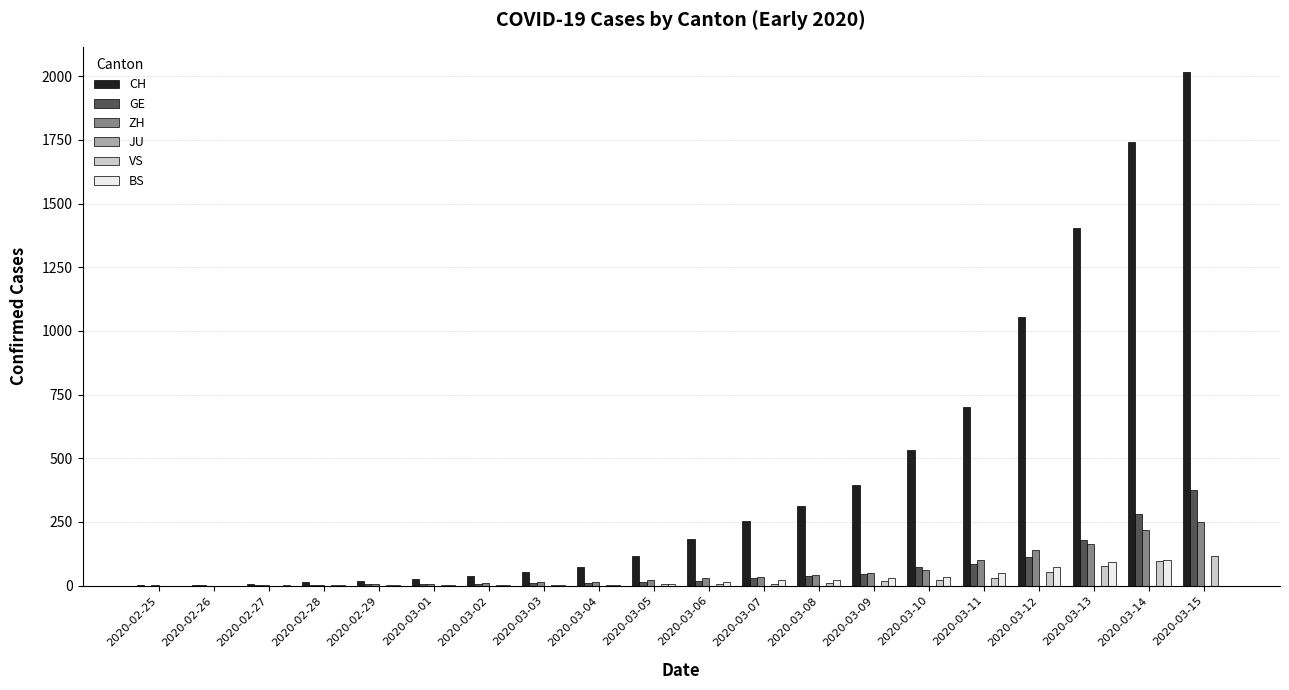

Where is CH nearest to the value 1008?

2020-03-12